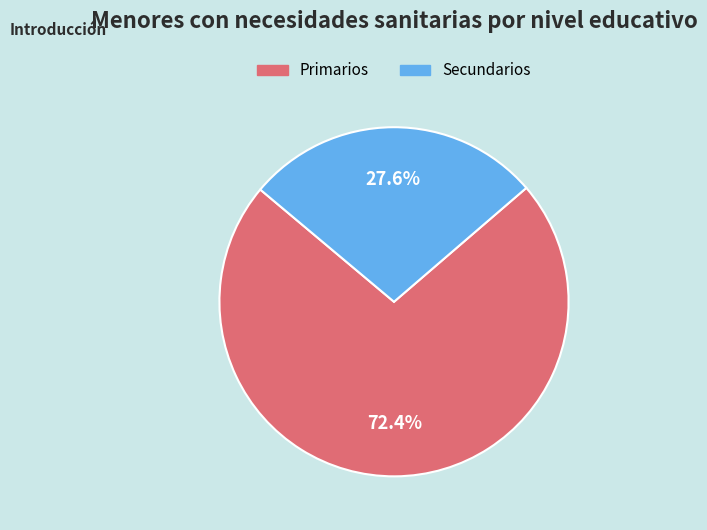

Approximately how many times larger is the value at Primarios compared to Secundarios?

2.6